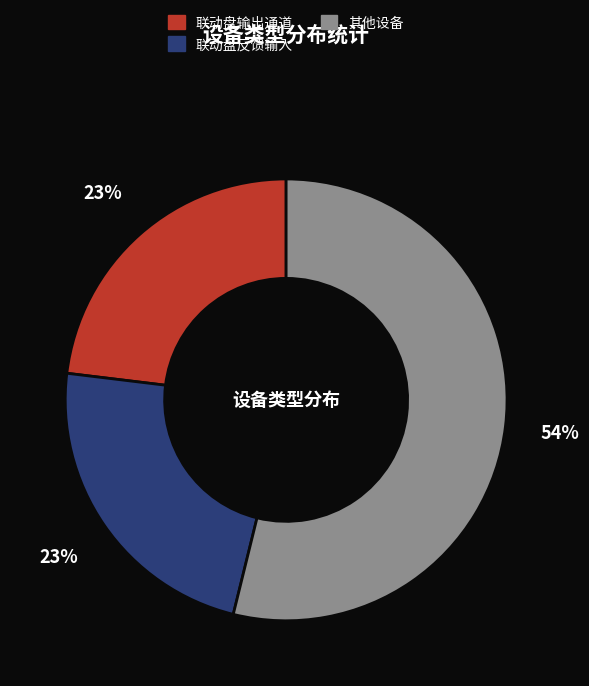

Does any single category account for the majority?

Yes